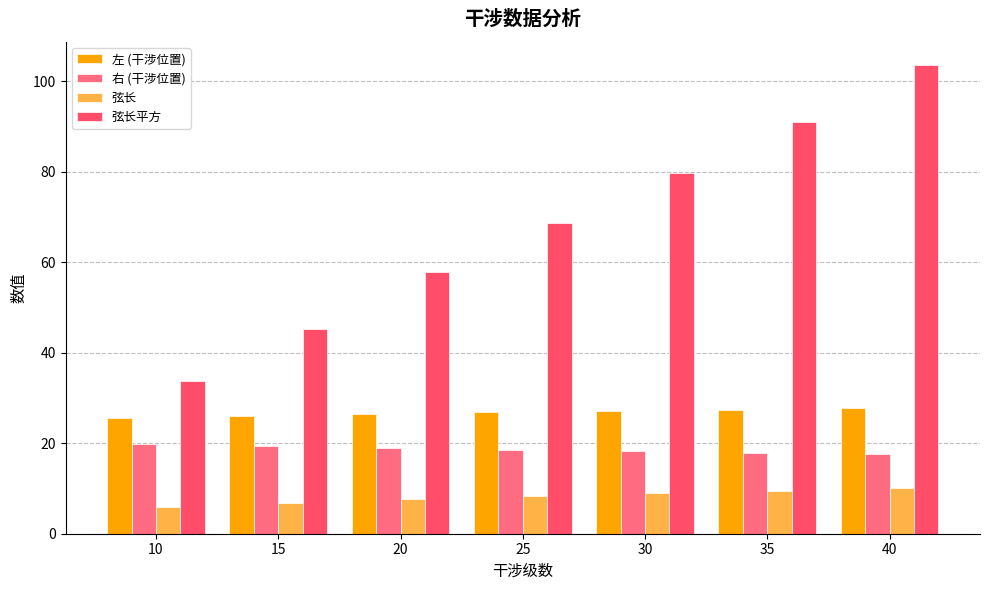

Which series has the largest total across all categories?

弦长平方